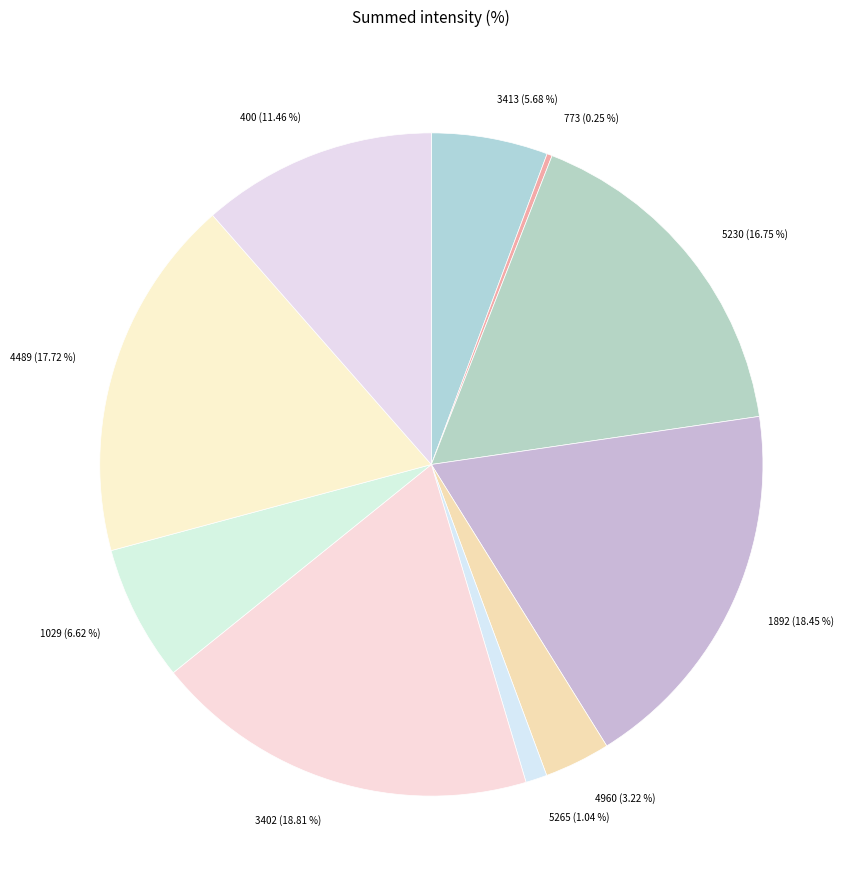

What percentage is the 5230 slice, to the nearest percent?

17%